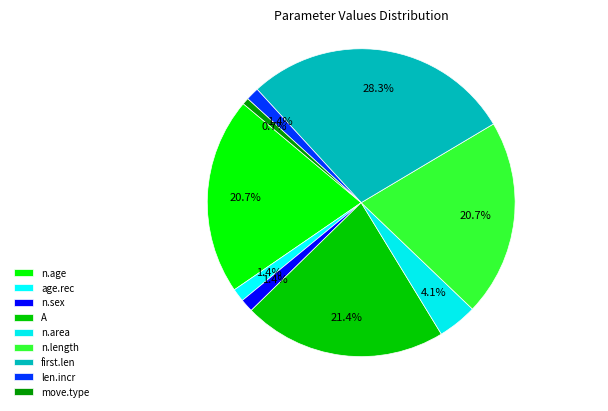

To the nearest percent, what percentage of the pie is n.sex?

1%